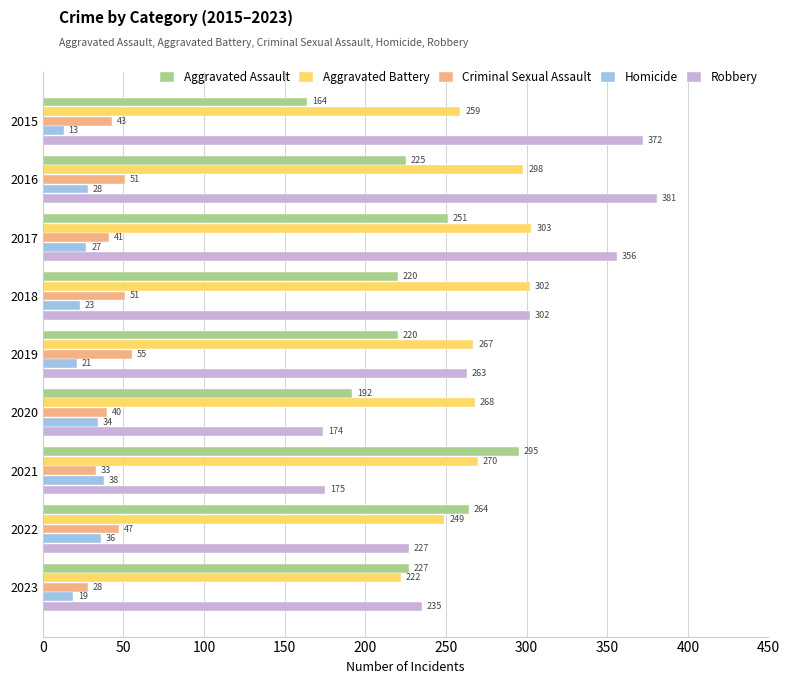

What is the highest value of the Criminal Sexual Assault series?

55